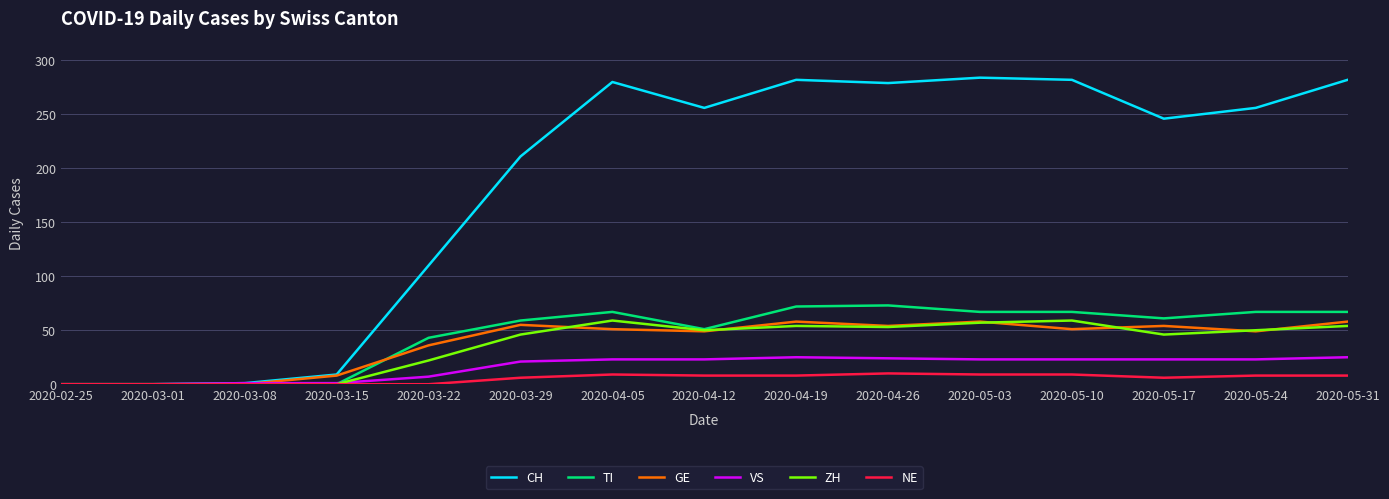

Where does the ZH series first go above 50?

2020-04-05